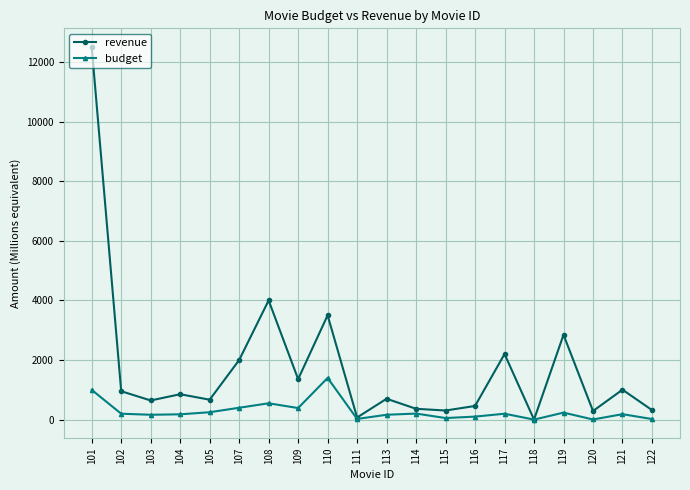

List the series in order of their overall mean, lowest first.

budget, revenue